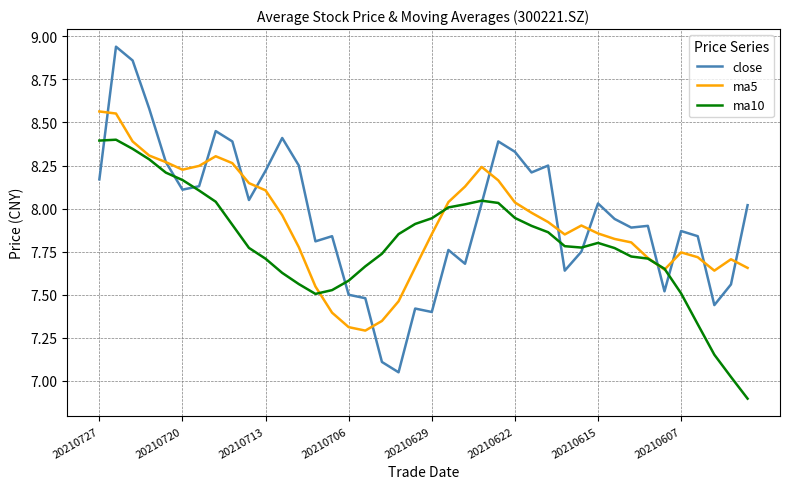

What is the minimum value shown in the chart?

6.9